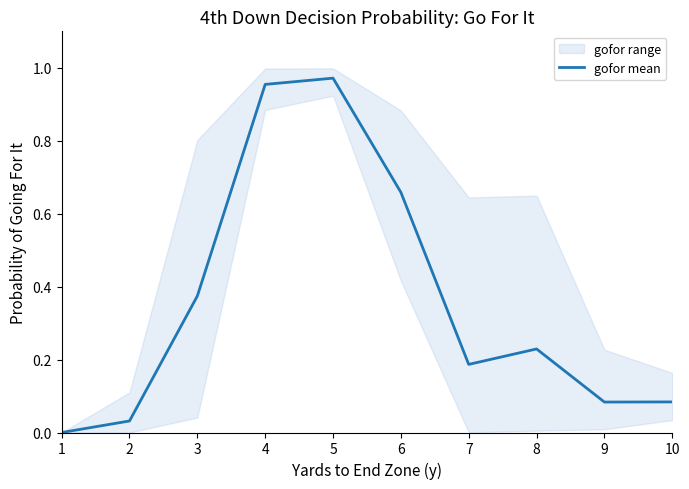

Reading left to right, what are all the values shown in this chart?

1=0.0	2=0.0	3=0.4	4=1.0	5=1.0	6=0.7	7=0.2	8=0.2	9=0.1	10=0.1